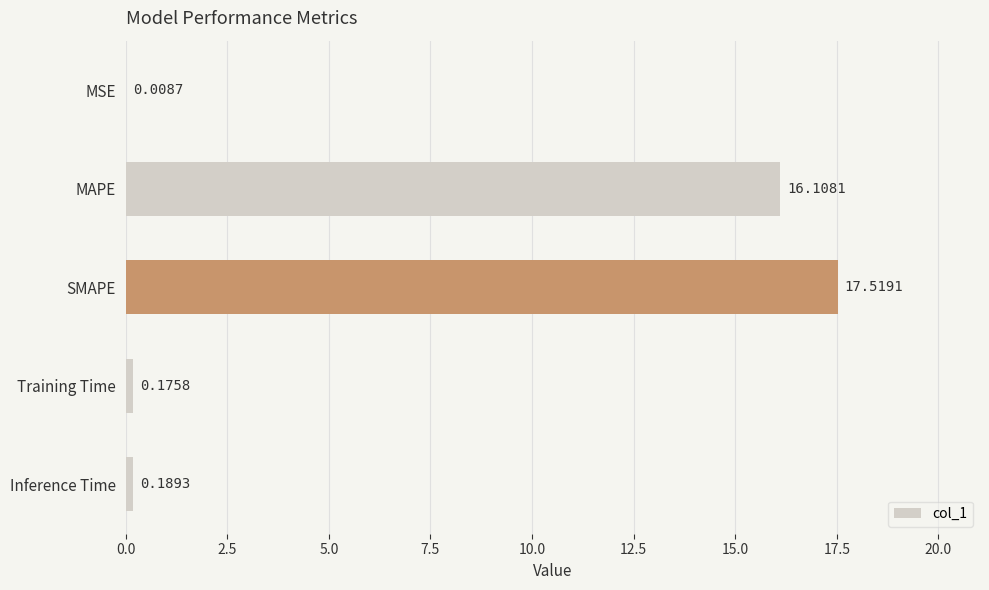

Which label corresponds to the largest value in the chart?

SMAPE